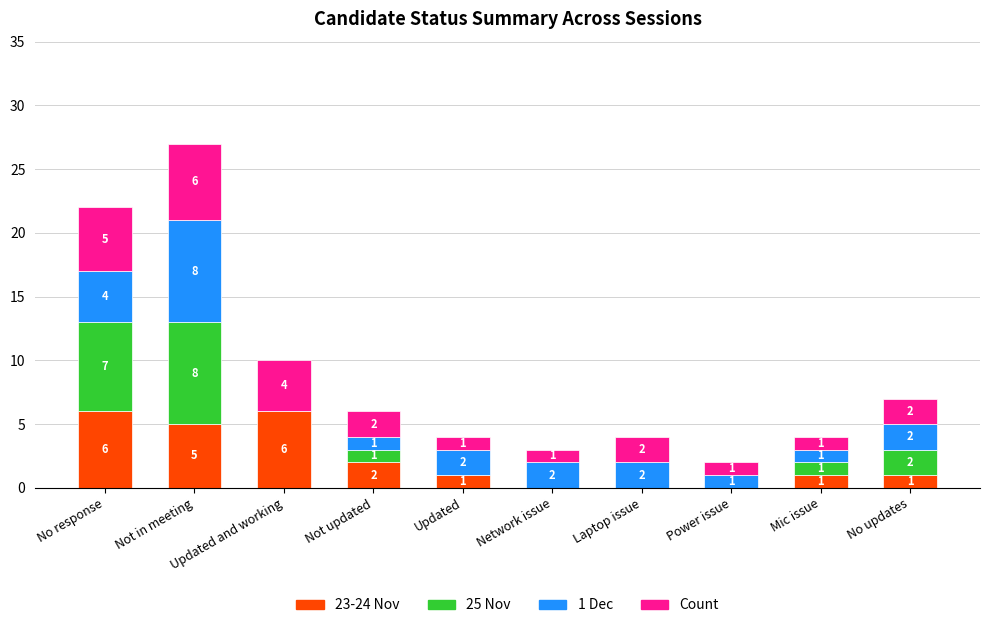

At which category is the sum across all series the highest?

Not in meeting